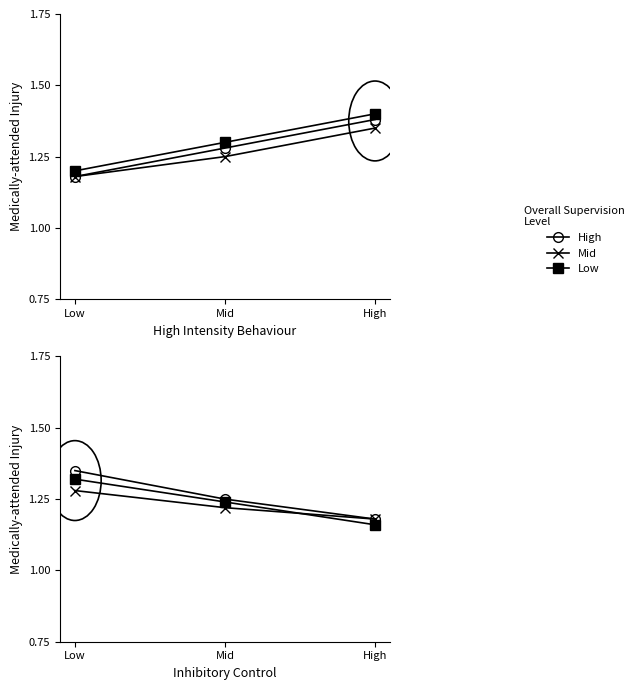

Which has a higher value, Mid or High?

Mid